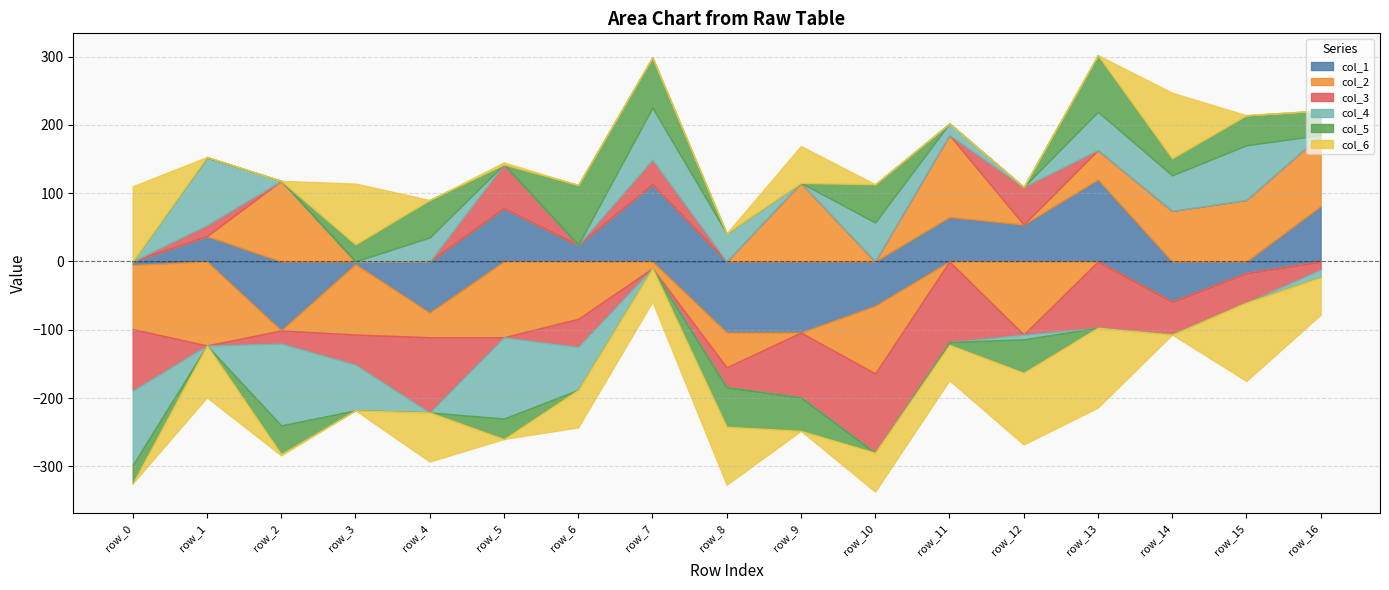

The col_5 series shows 10 at row_3. True or false?

False